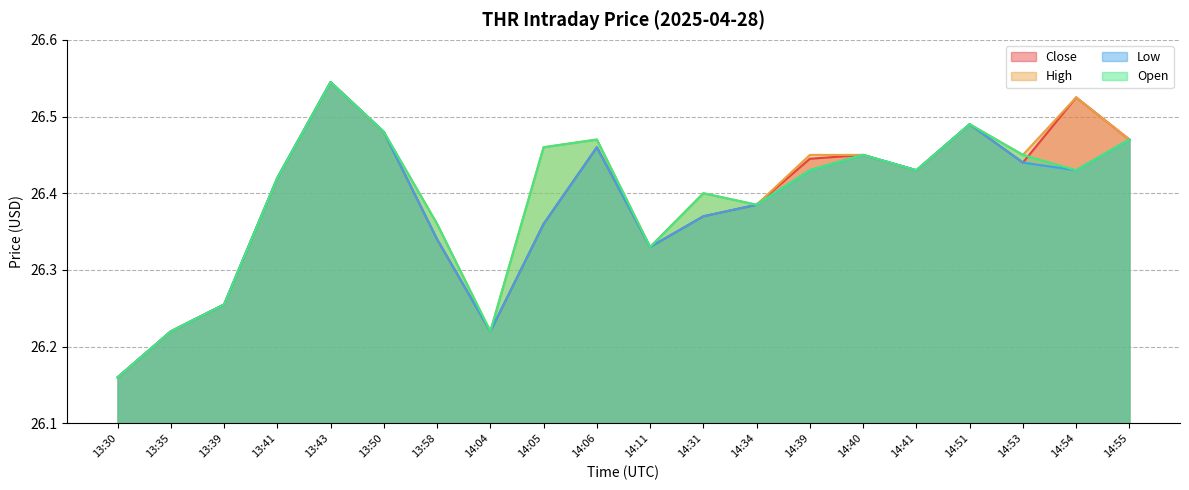

At which category does the chart reach its peak across all series?

13:43